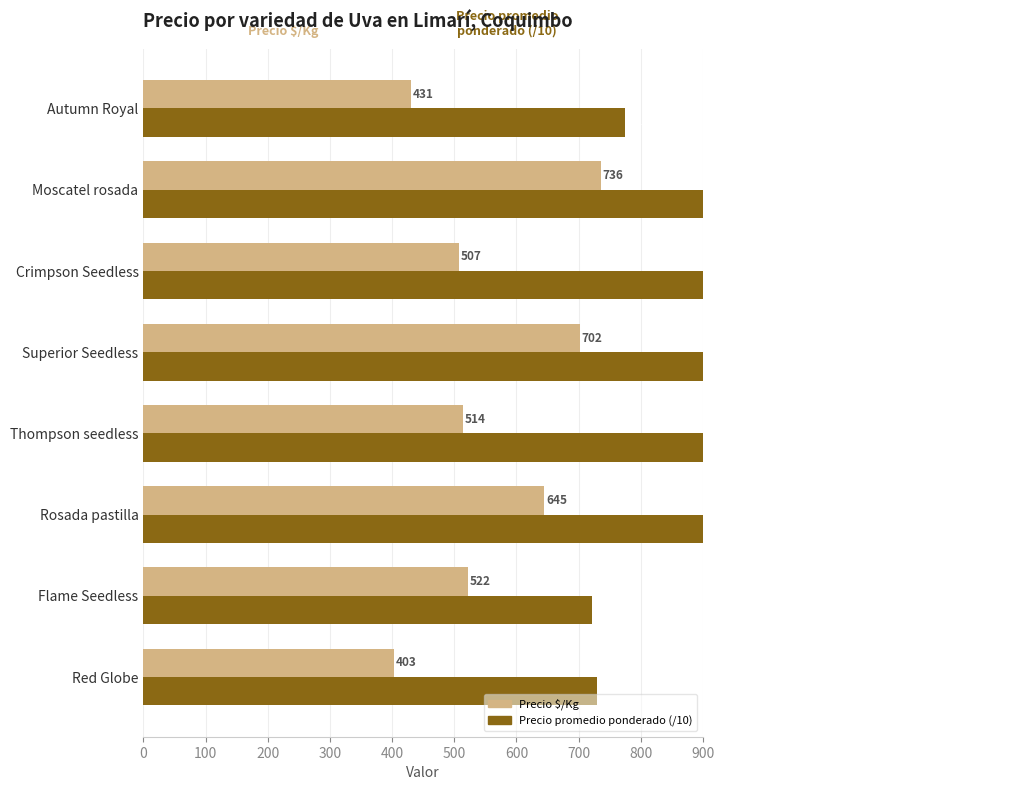

List the series in order of their peak value, highest first.

Precio promedio ponderado (/10), Precio $/Kg